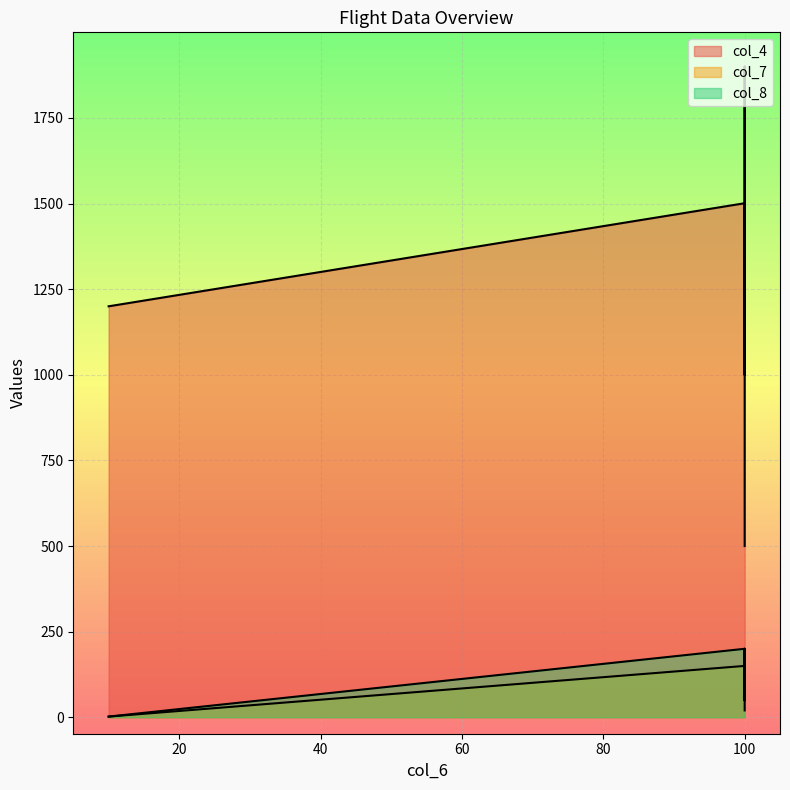

True or false: col_7 and col_8 intersect in this chart.

False